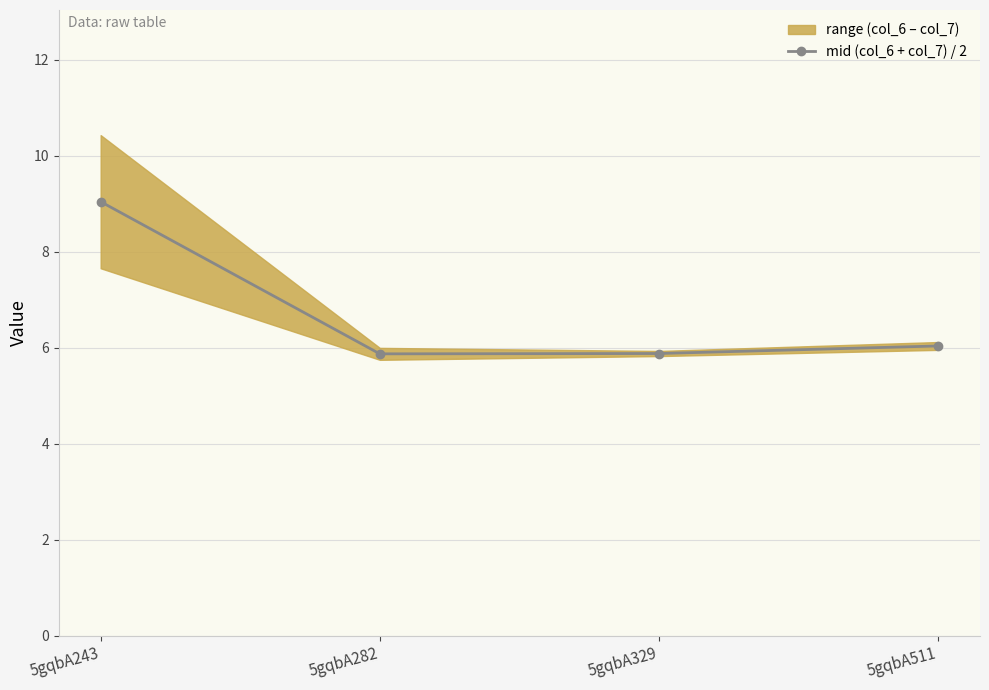

Rank the categories by value from lowest to highest.

5gqbA282, 5gqbA329, 5gqbA511, 5gqbA243